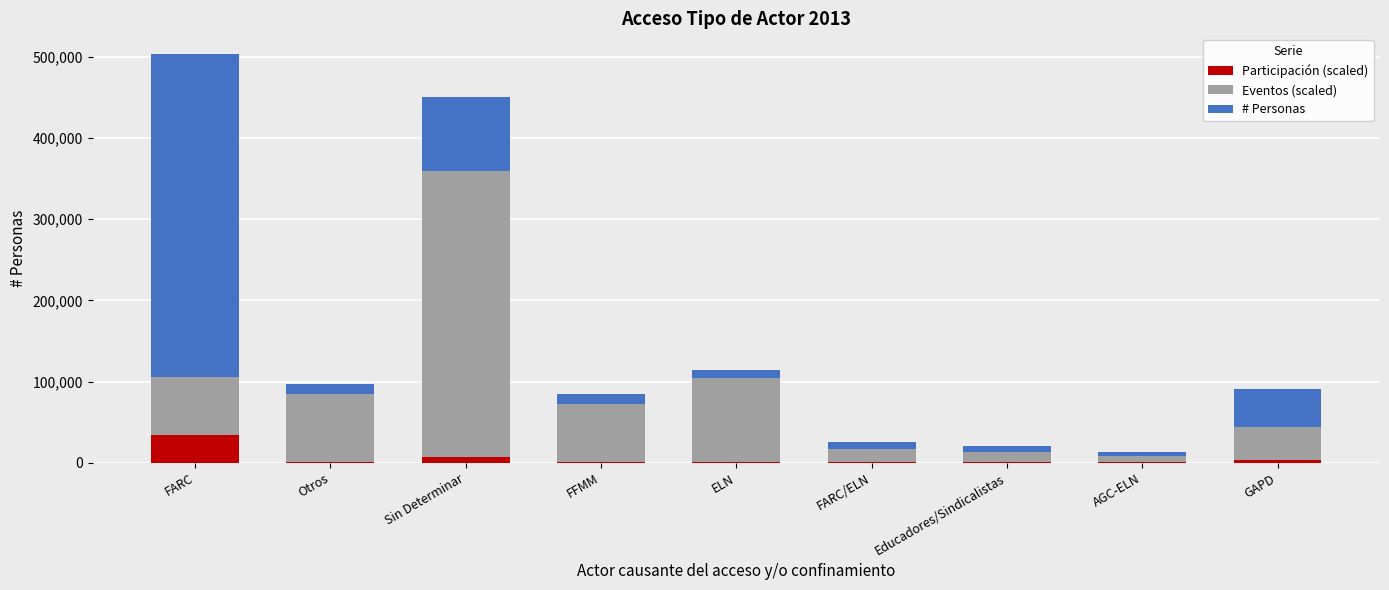

Which category has the highest value in the Participación (scaled) series?

FARC